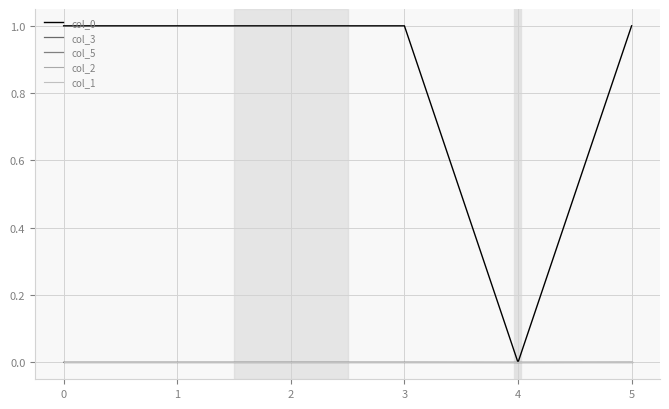

Does the chart have visible grid lines?

Yes